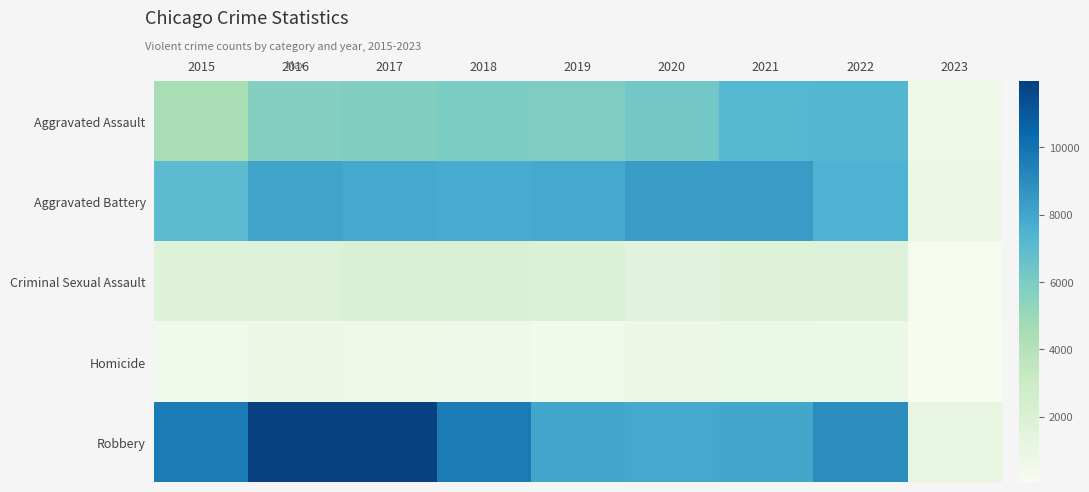

Which category has the highest value across all series?

2016